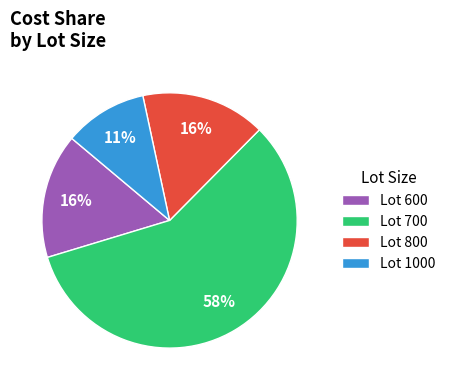

Does any single category account for the majority?

Yes